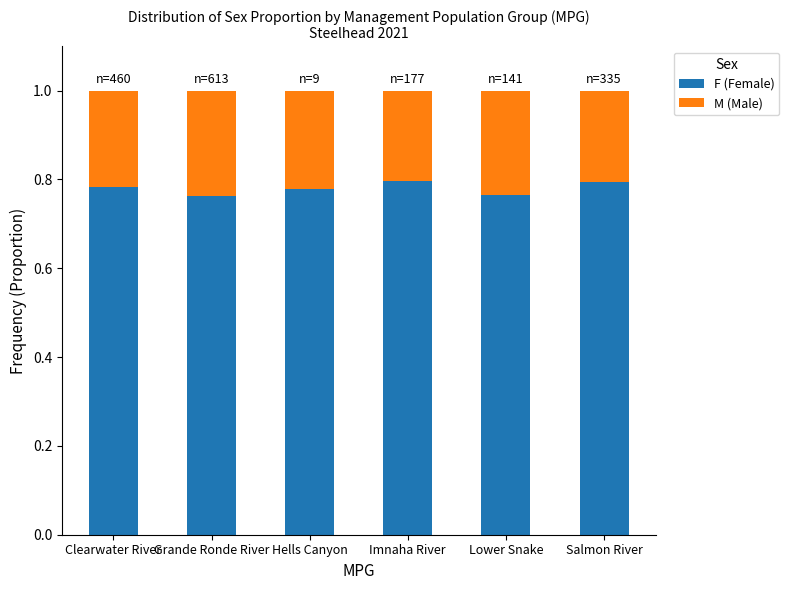

What are all the series names shown in the legend?

F (Female), M (Male)